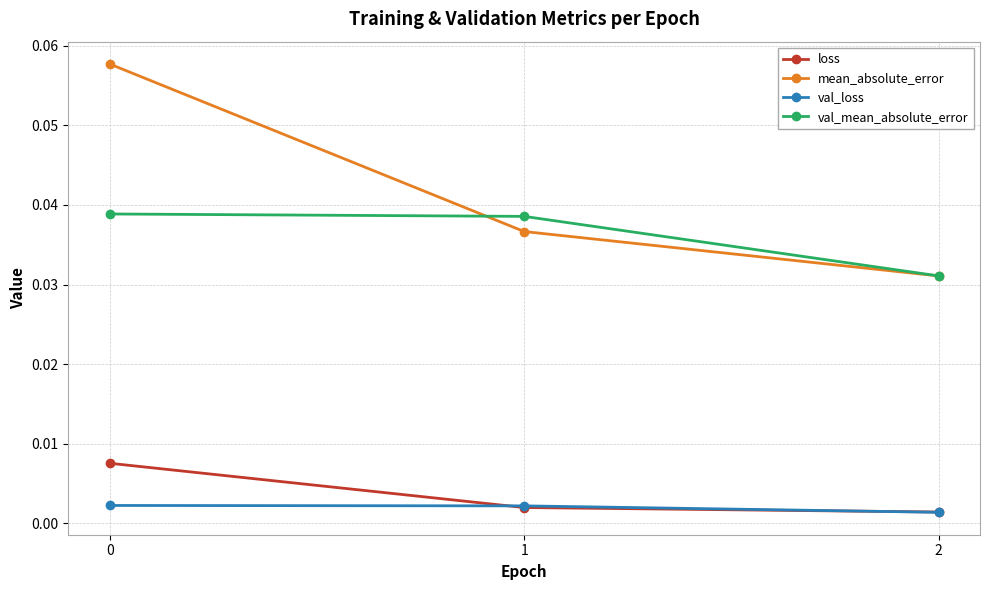

What are all the series names shown in the legend?

loss, mean_absolute_error, val_loss, val_mean_absolute_error